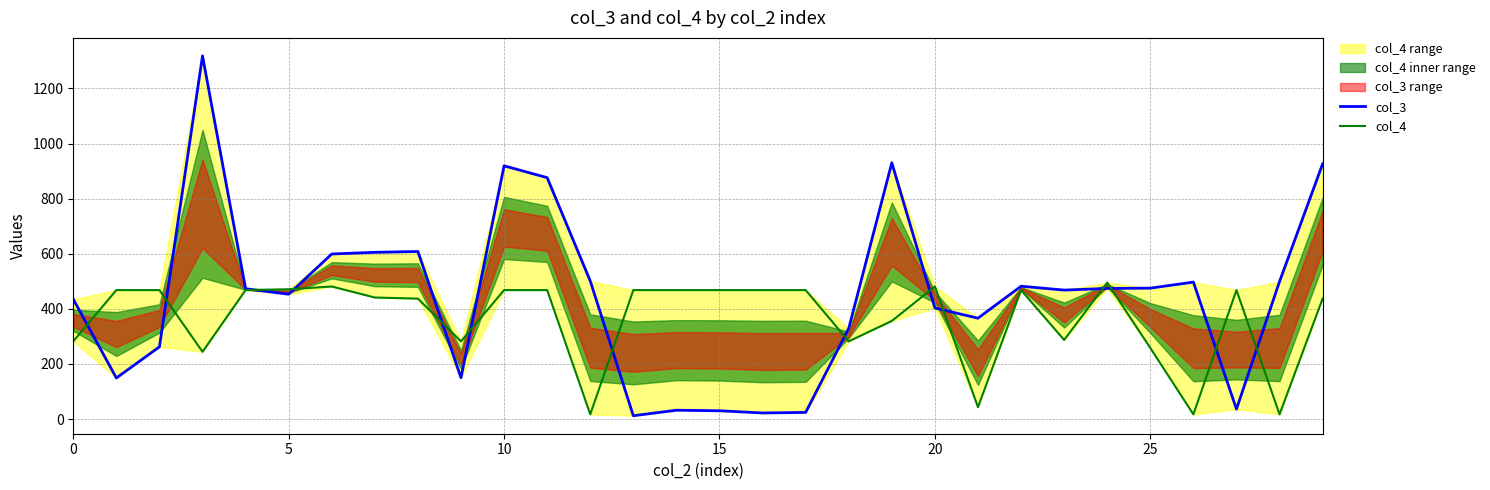

Which series has the widest spread of values?

col_3